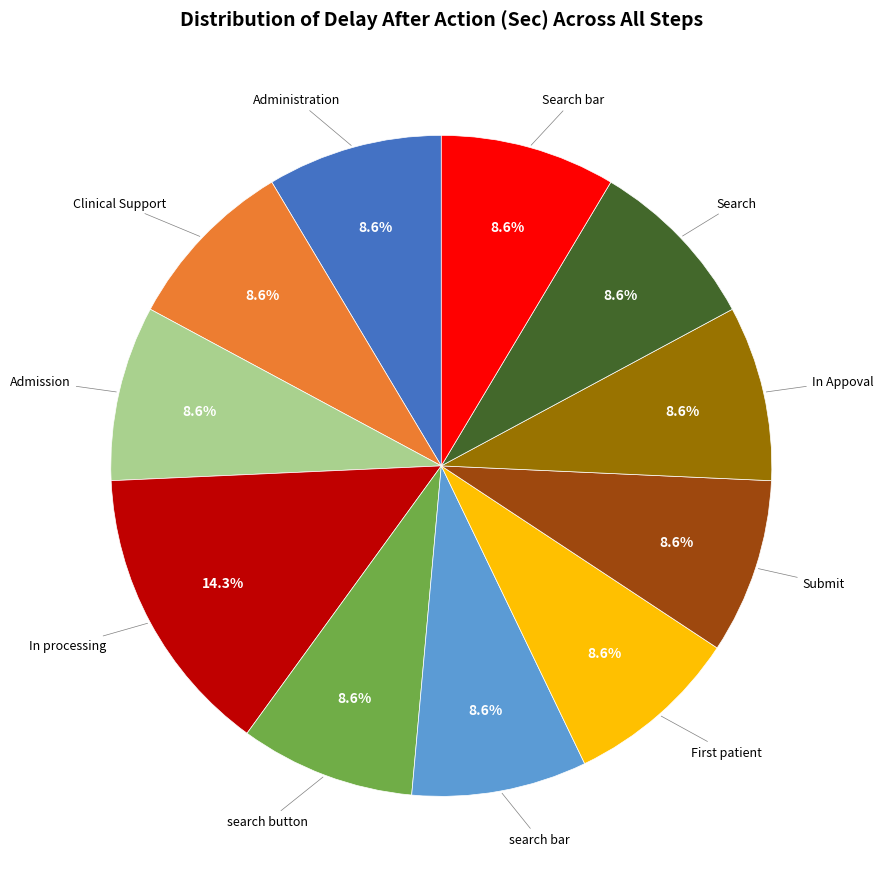

Is there a majority slice in this chart?

No